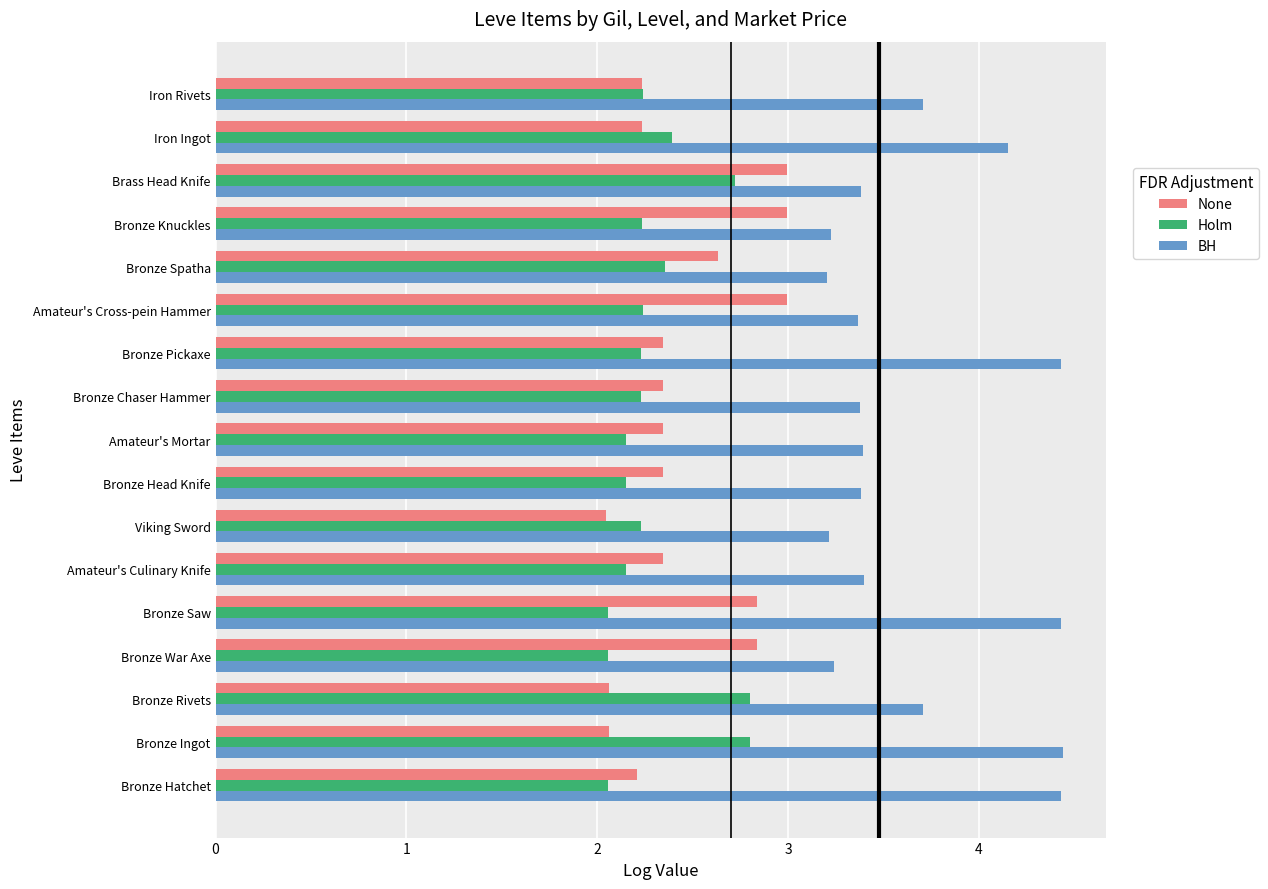

What is the total value across all series at Amateur's Mortar?

7.9